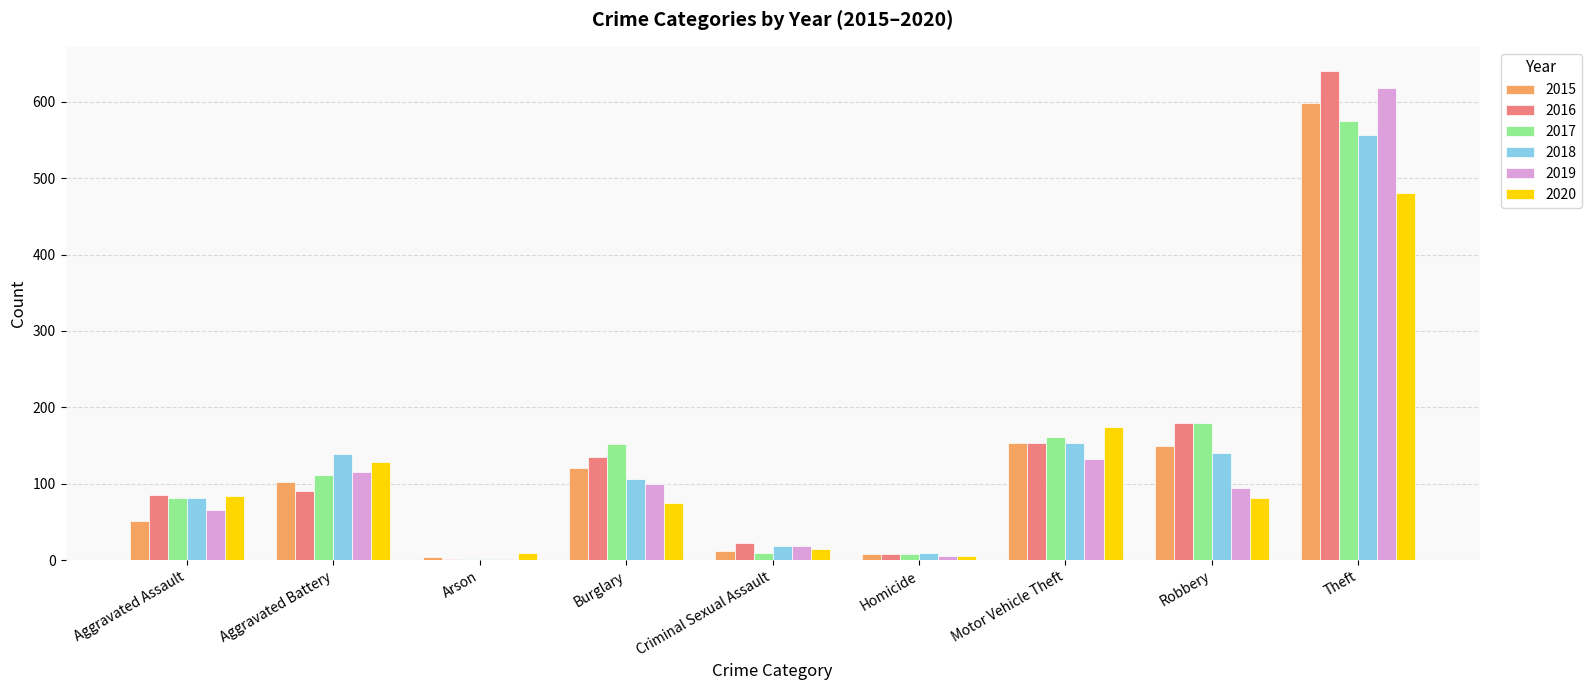

Are the bars horizontal?

No